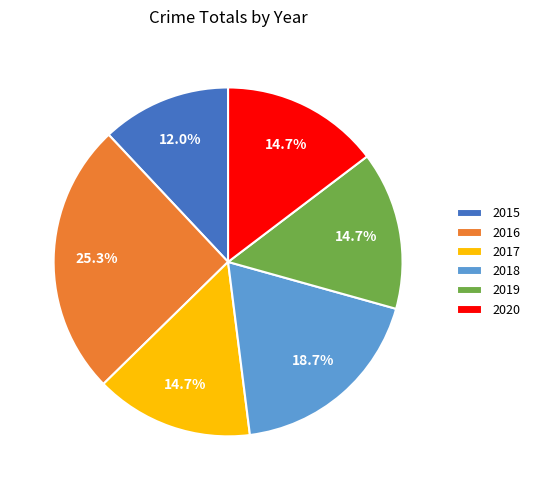

To the nearest percent, what is the average slice percentage?

17%